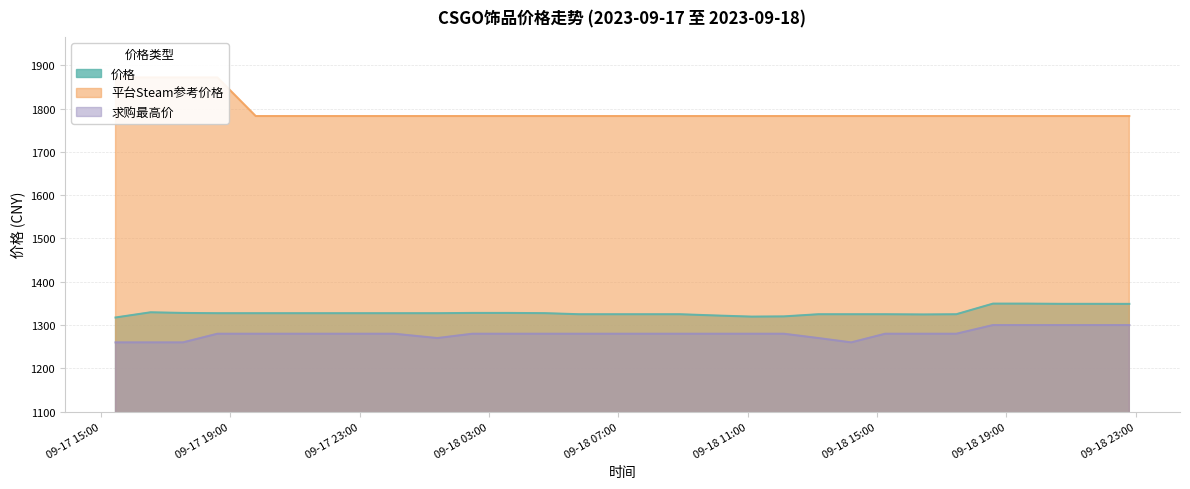

The 平台Steam参考价格 series shows 1782.6 at 2023-09-18 19:39. True or false?

True